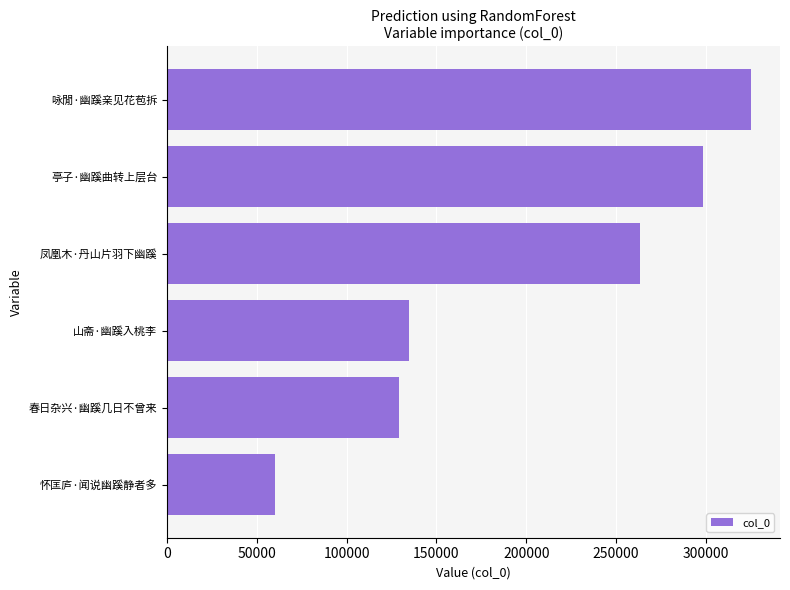

The chart shows a value of 211849 at 山斋·幽蹊入桃李. True or false?

False